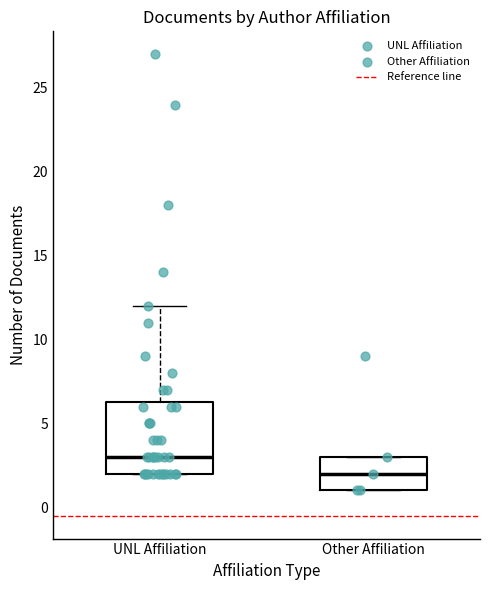

Reading left to right, read every box against the y-axis: the position of its median line, the range the box covers, and the ends of its whiskers. The values are not printed on the chart, so give them approximately, as read against the axis.

UNL Affiliation: median 3.0, box 2.0 to 6.5, whiskers 2.0 to 12.0
Other Affiliation: median 2.0, box 1.0 to 3.0, whiskers 1.0 to 3.0